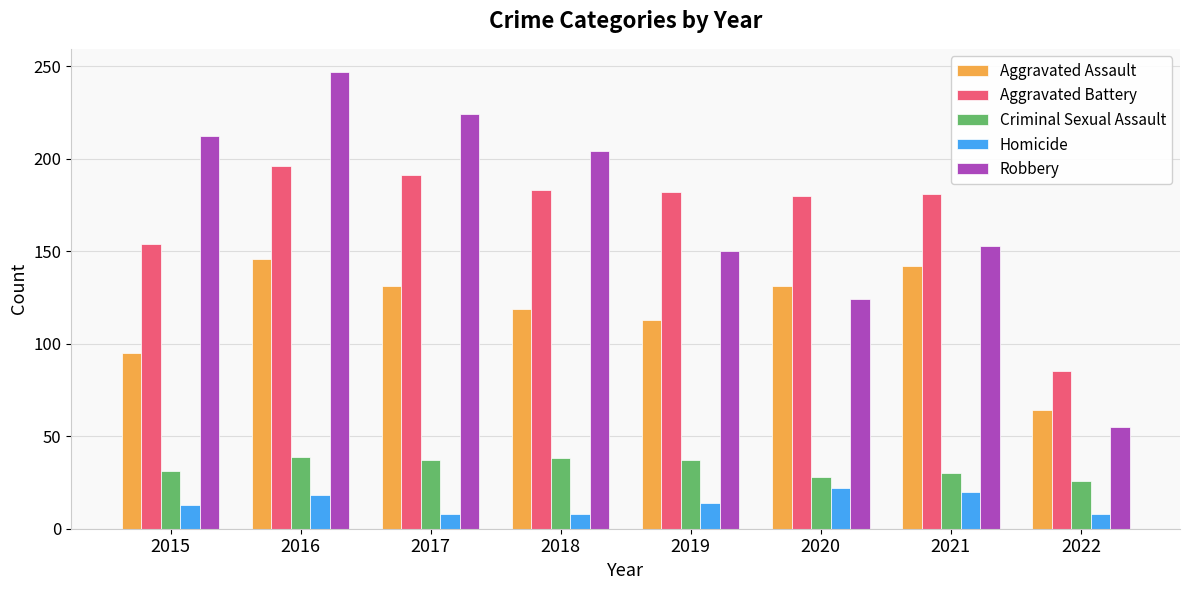

True or false: Homicide has a value of 4 at 2015.

False